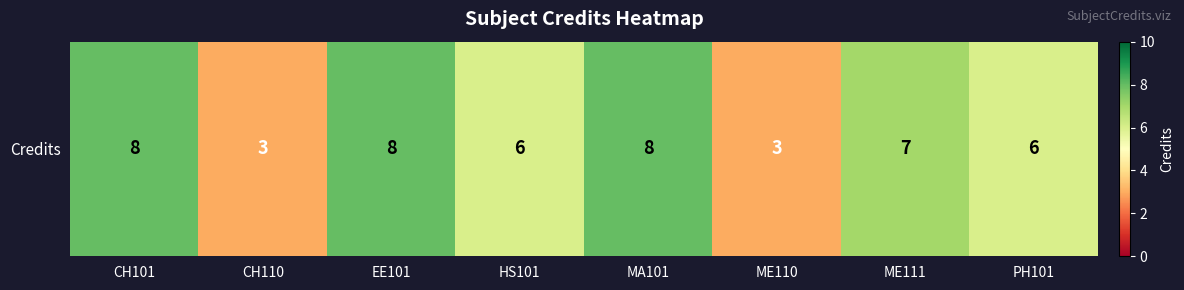

What is the sum of the values at EE101 and PH101?

14